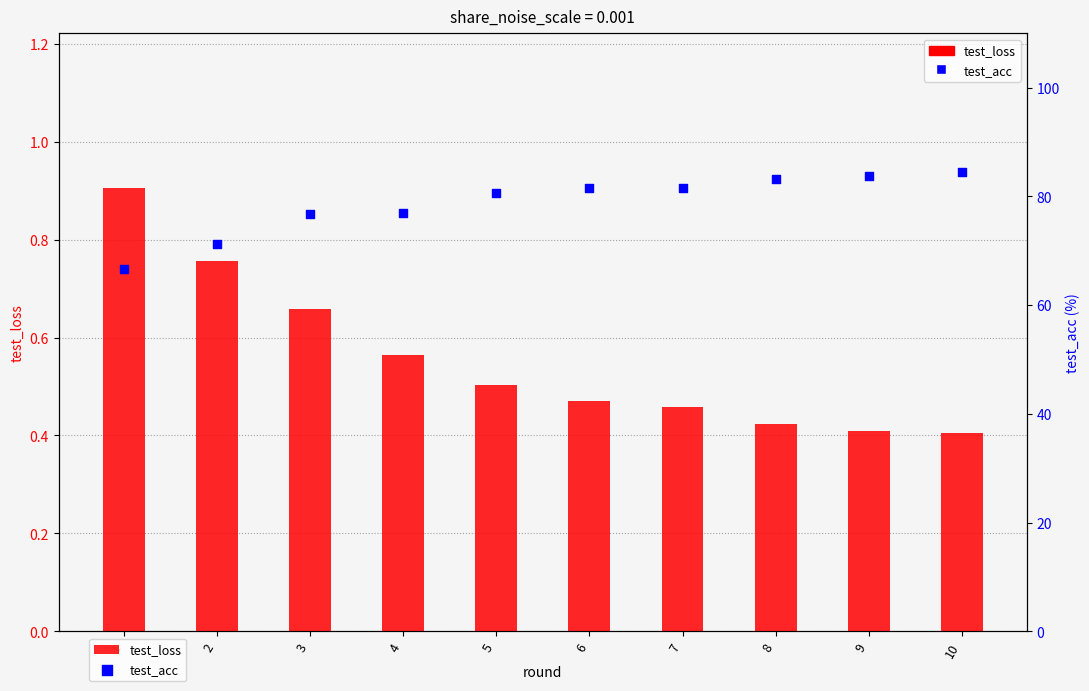

Which series reaches the maximum Y coordinate?

test_acc